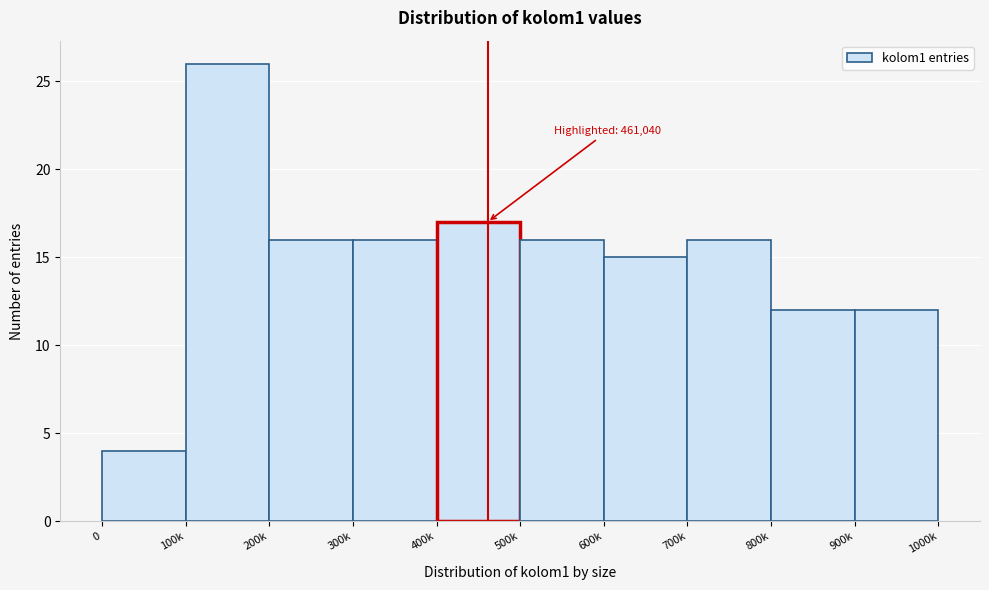

Reading left to right, extract all data points from this chart.

0=4	100k=26	200k=16	300k=16	400k=17	500k=16	600k=15	700k=16	800k=12	900k=12